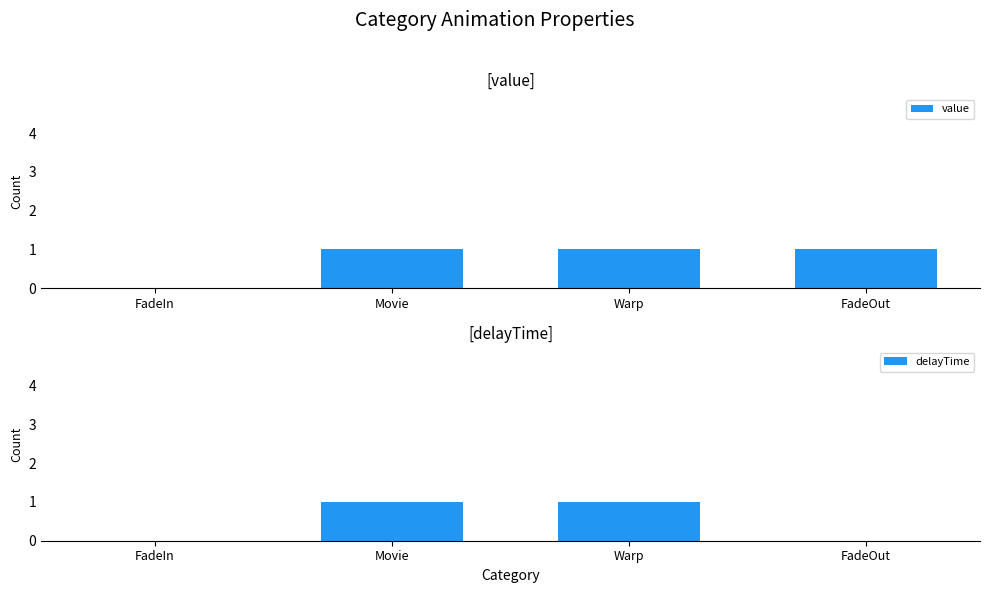

Which series has the largest total across all categories?

value